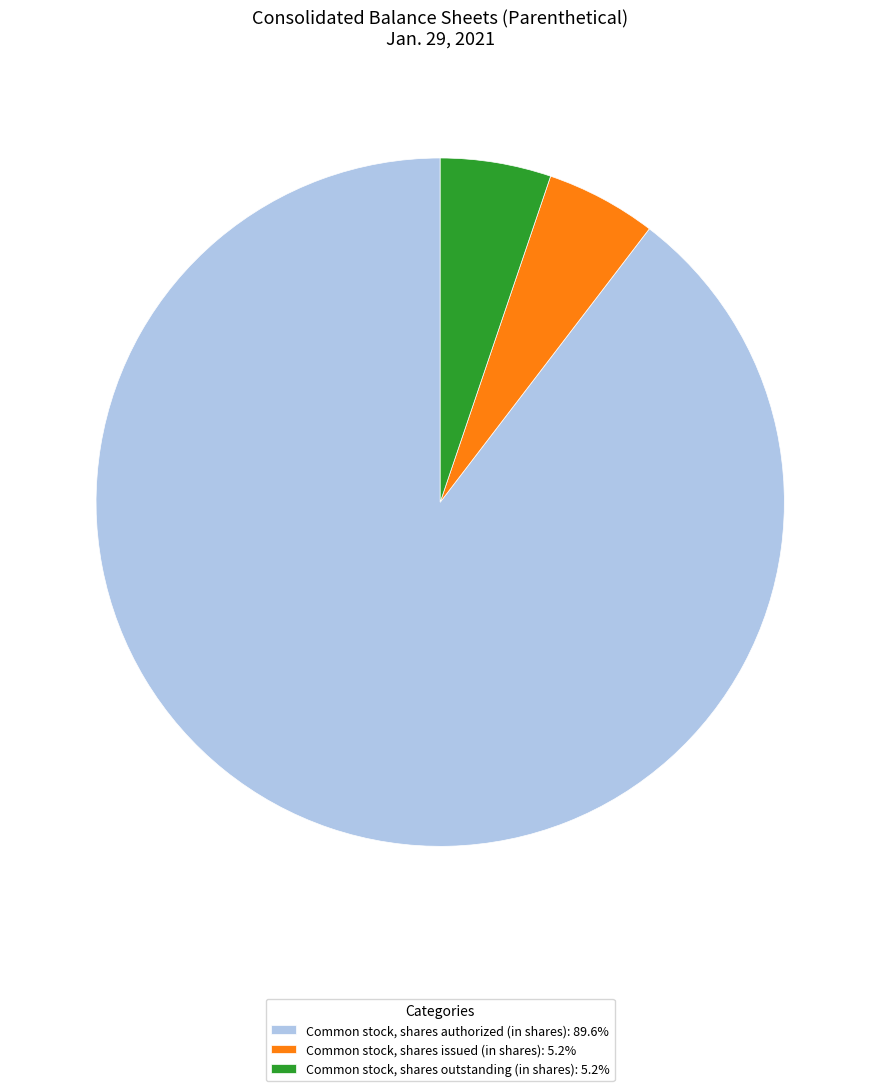

Is Common stock, shares issued (in shares): 5.2% the majority of the pie?

No